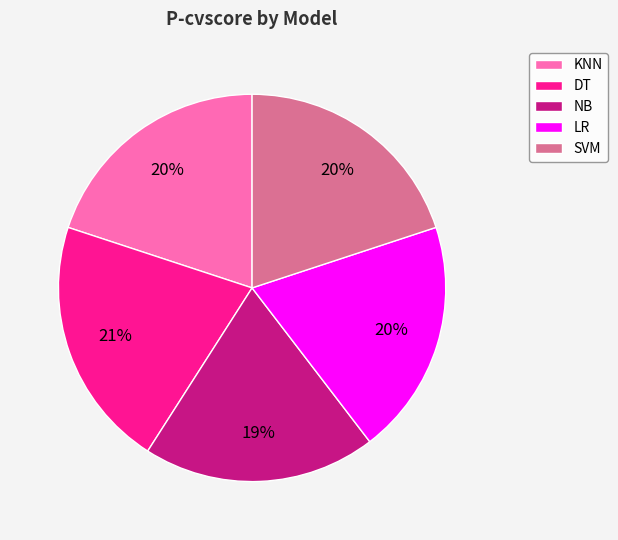

Combined, do KNN and DT account for over 50%?

No